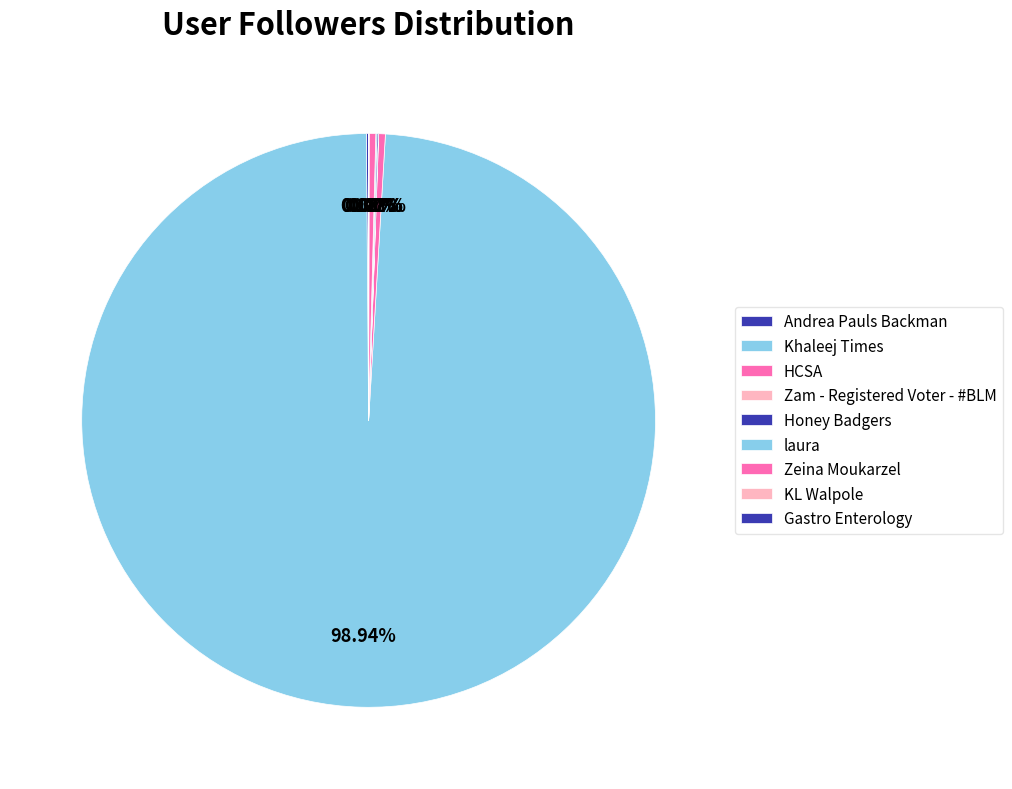

Is it true that Khaleej Times is 99% of the pie?

True